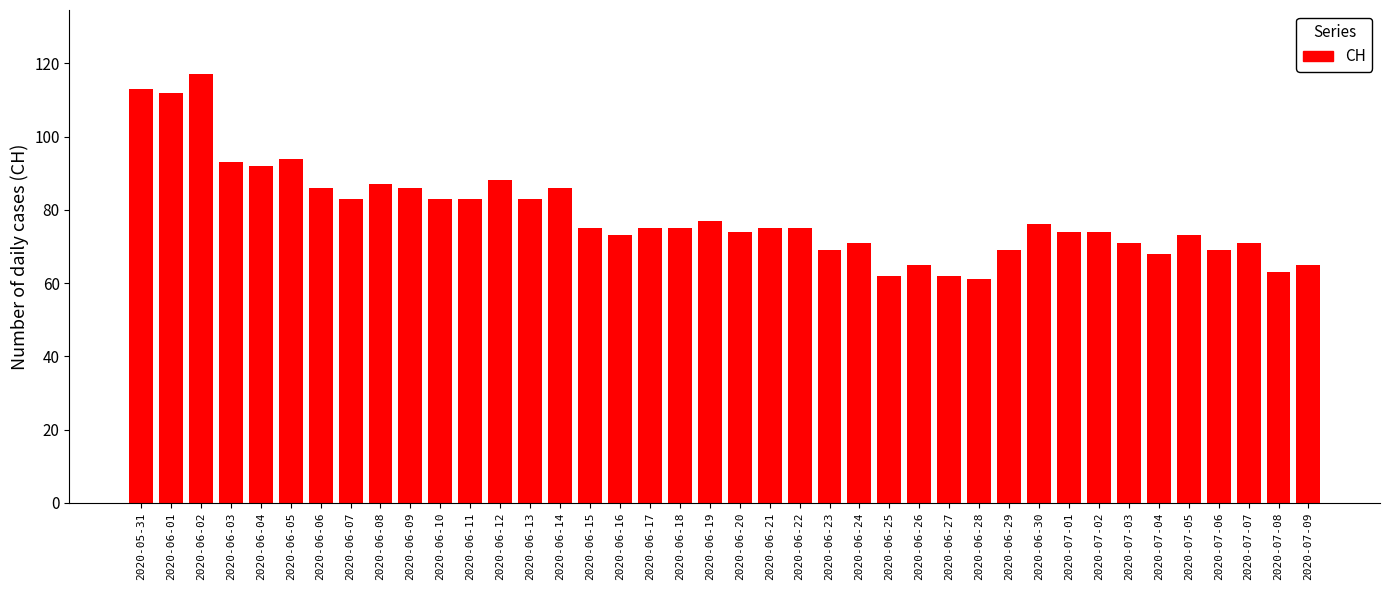

Between 2020-07-09 and 2020-06-08, which is larger?

2020-06-08